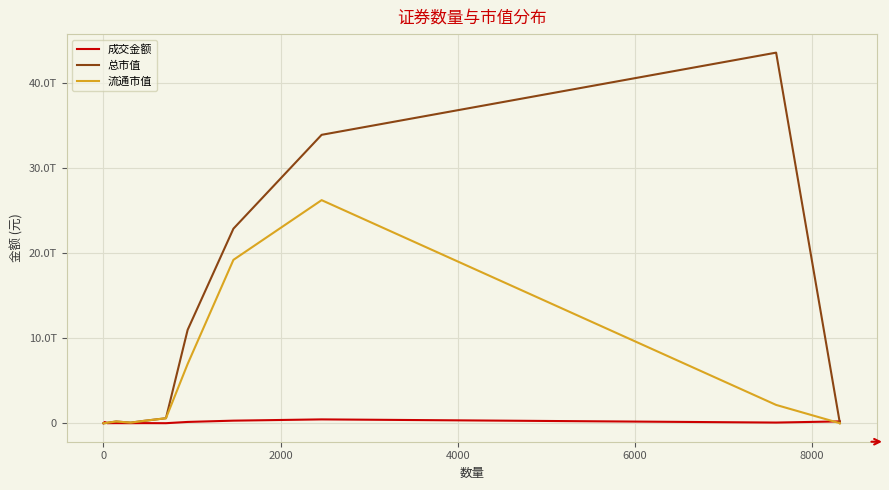

What are all the series names shown in the legend?

成交金额, 总市值, 流通市值